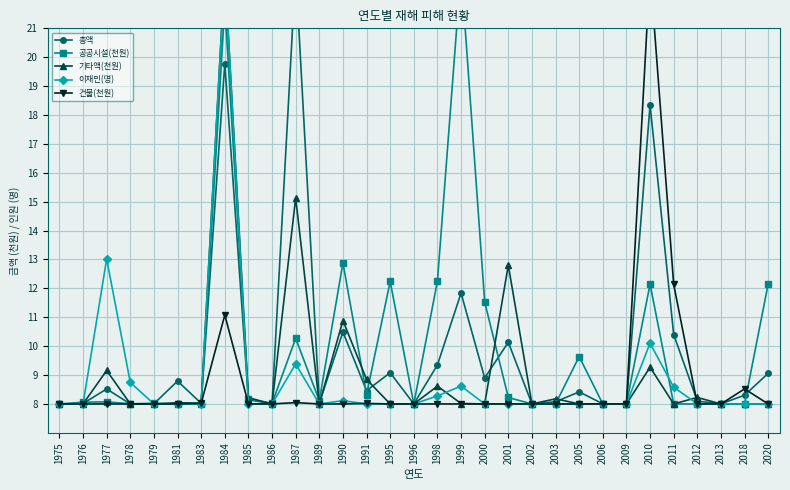

What value does the 총액 series have at 1985?

8.1